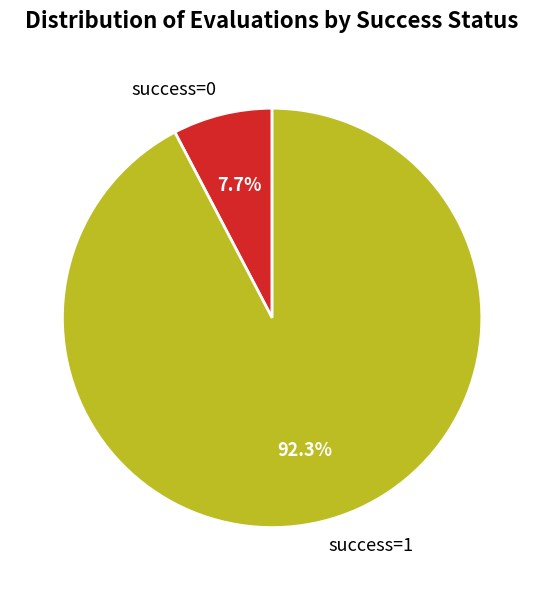

Does success=0 account for over 50% of the chart?

No